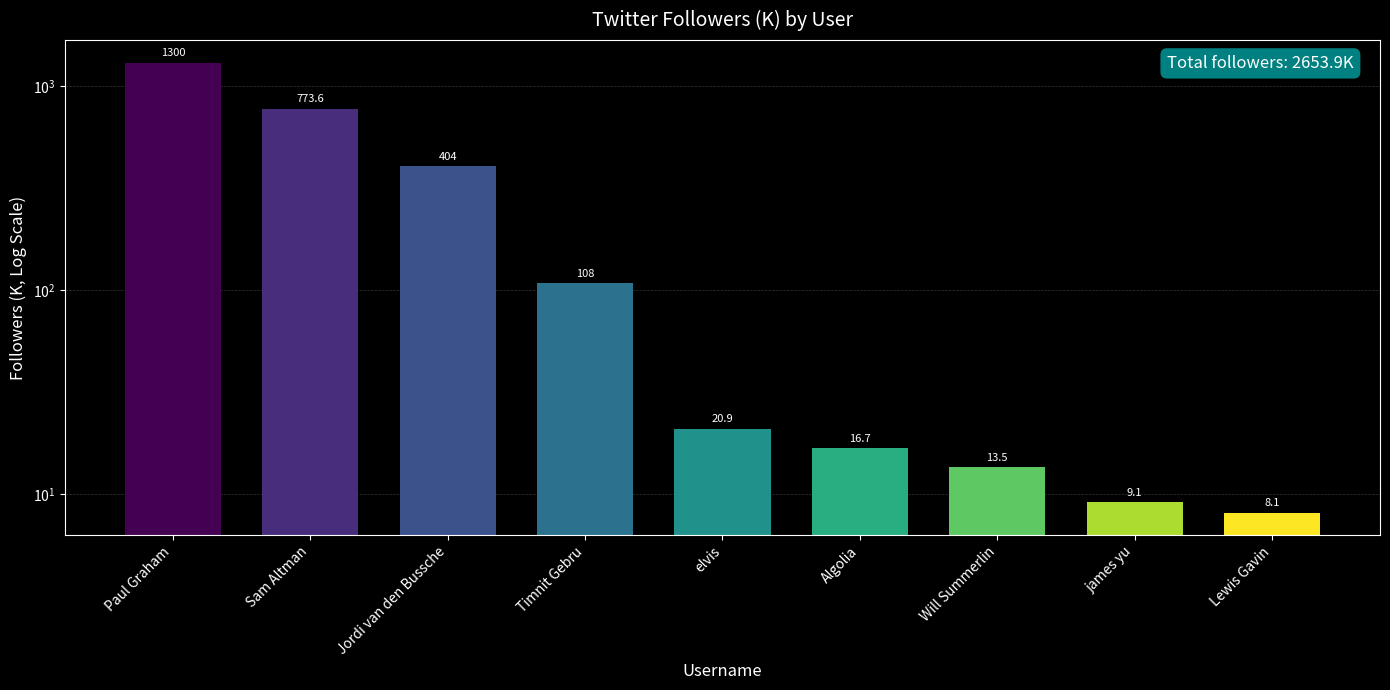

What is the maximum value shown in the chart?

1300.0